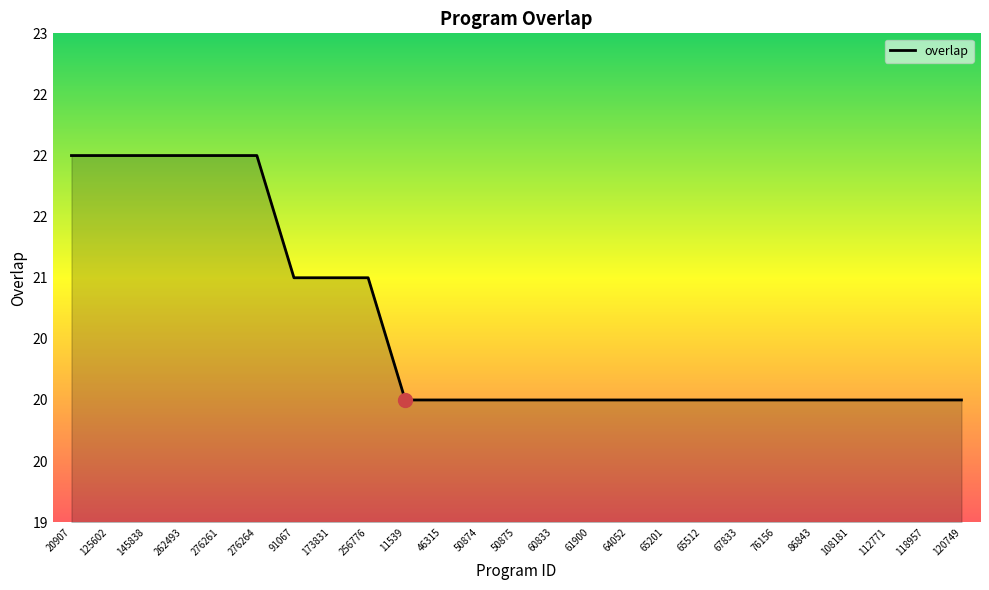

Between 76156 and 118957, which is larger?

76156